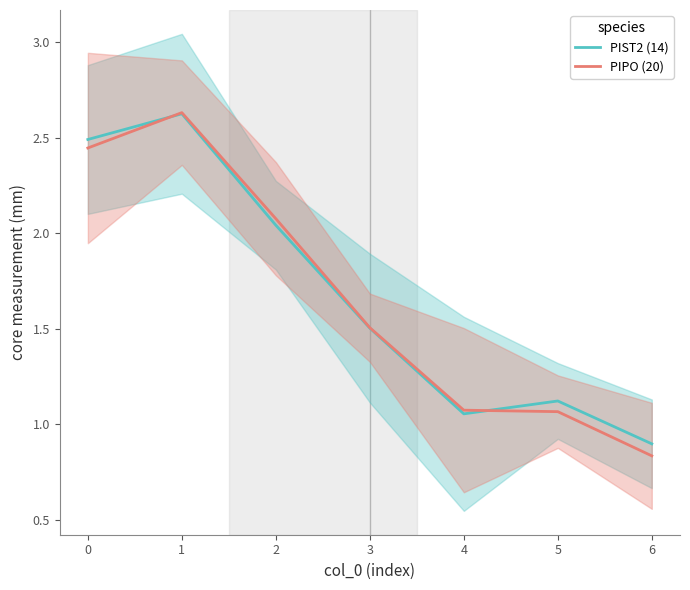

Which series has the largest total across all categories?

PIST2 (14)